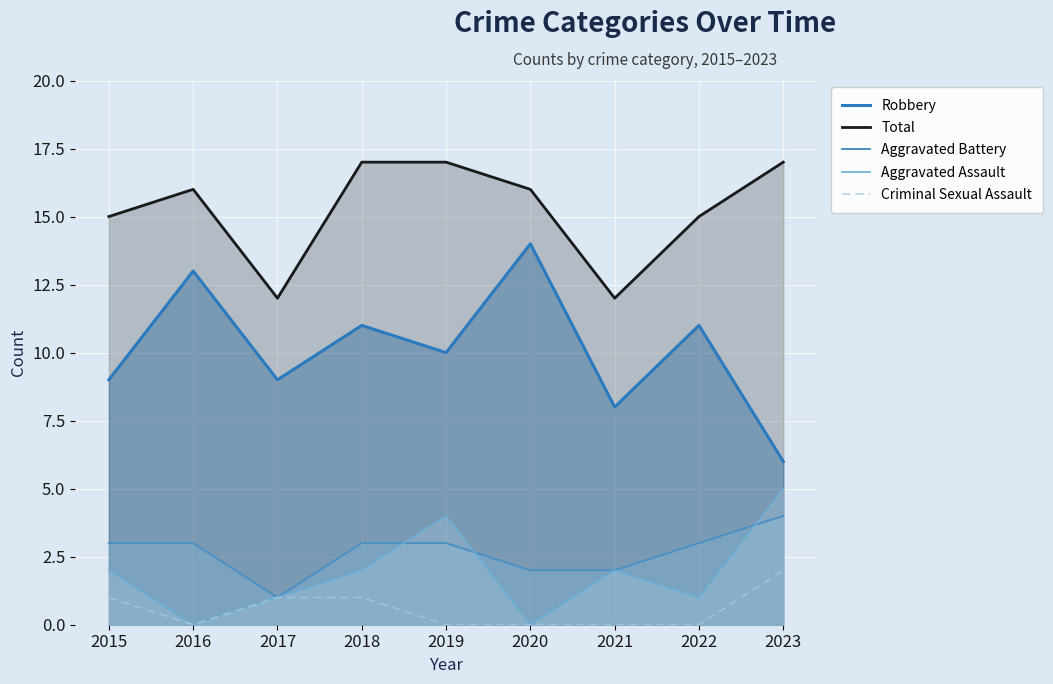

Which series has the largest total across all categories?

Total